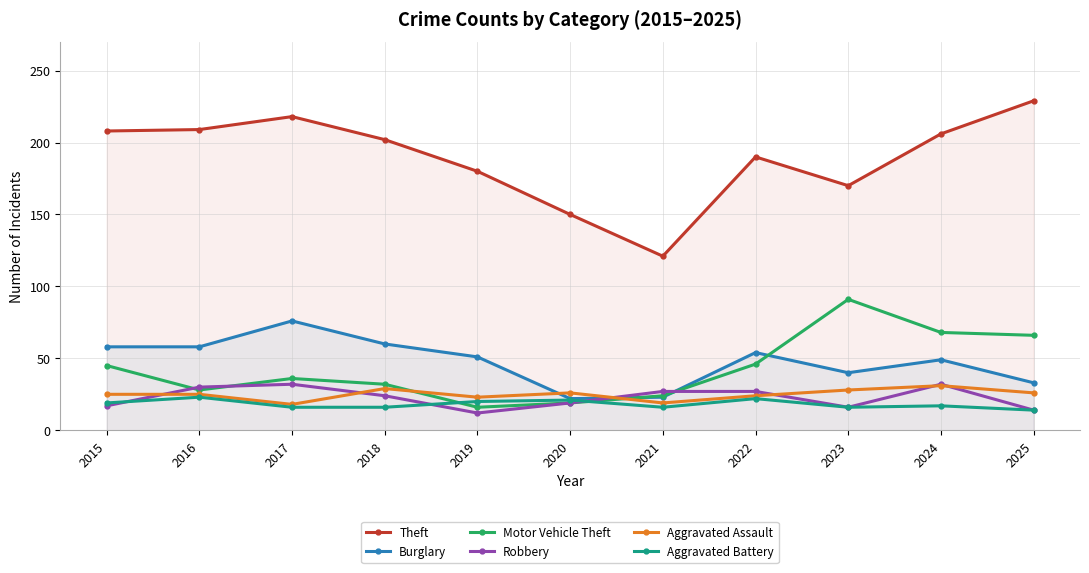

Between 2023 and 2017, which is larger?

2017